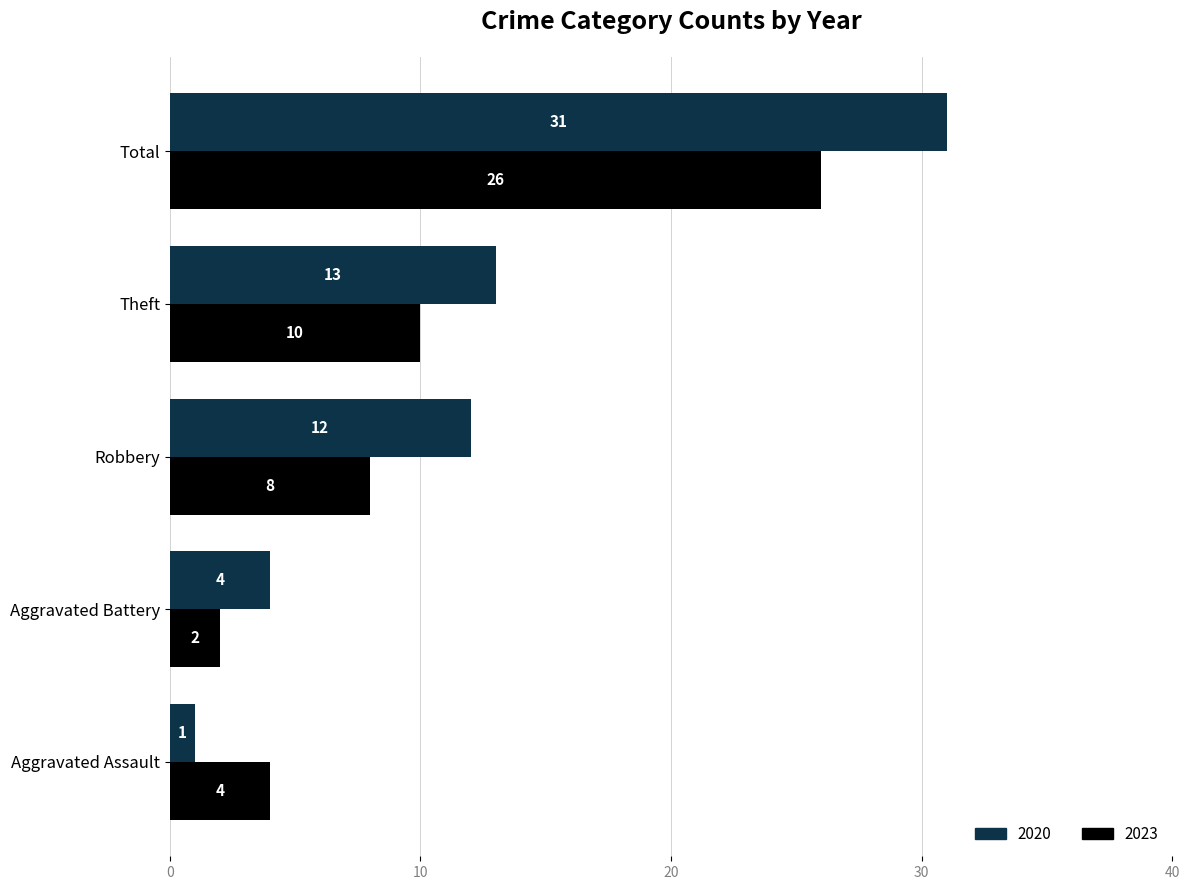

At how many categories does at least one series exceed 10?

3